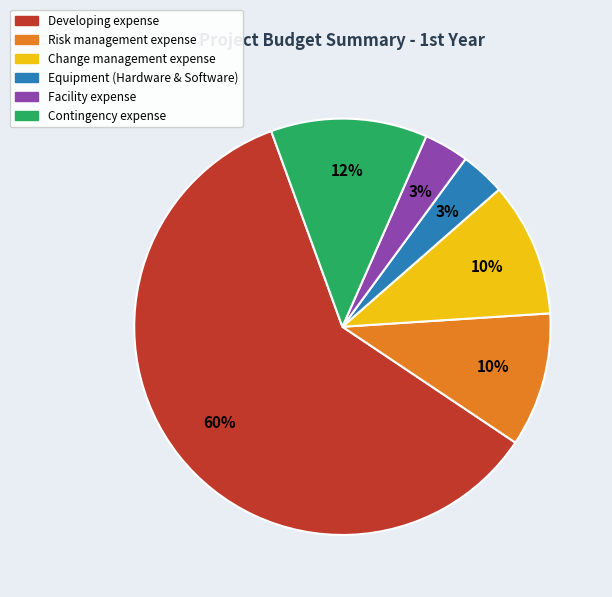

What is the largest slice in the pie chart?

Developing expense